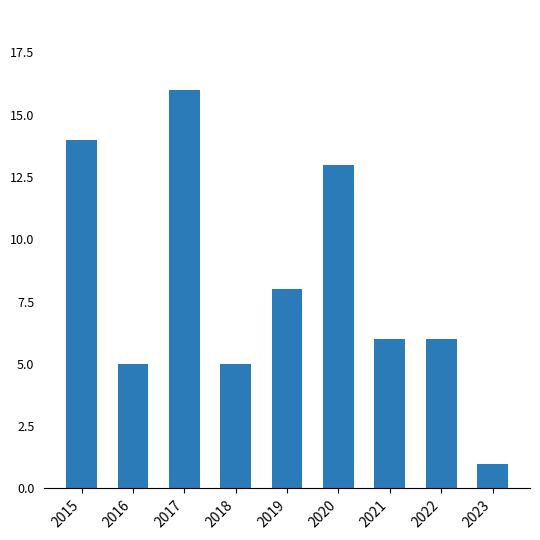

What is the maximum value shown in the chart?

16